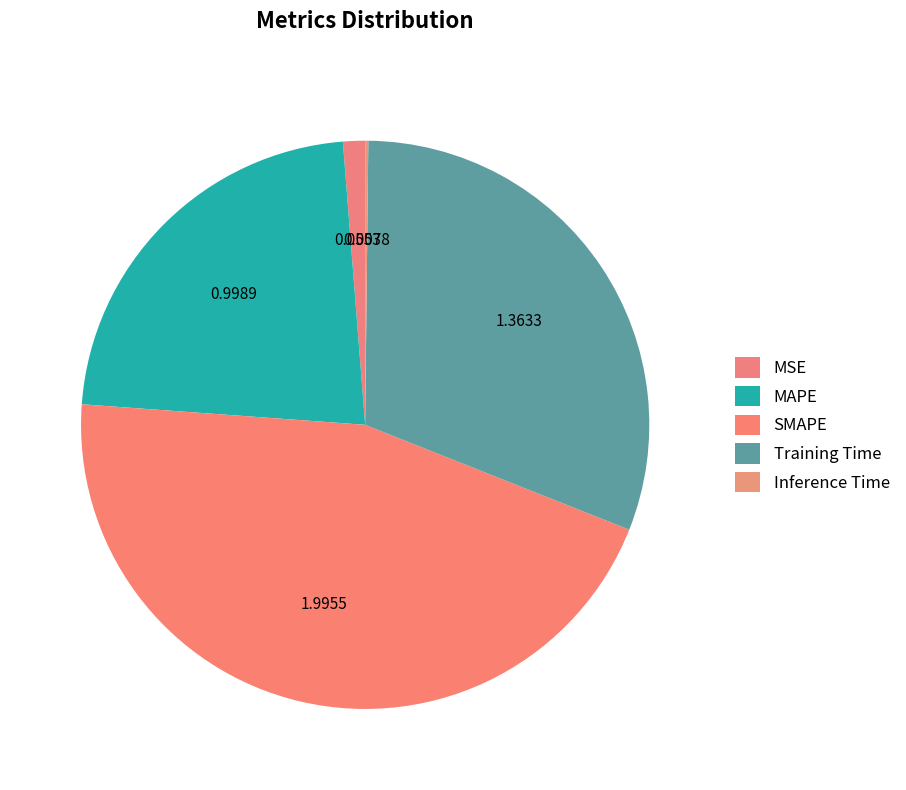

Is it true that MSE is 13% of the pie?

False